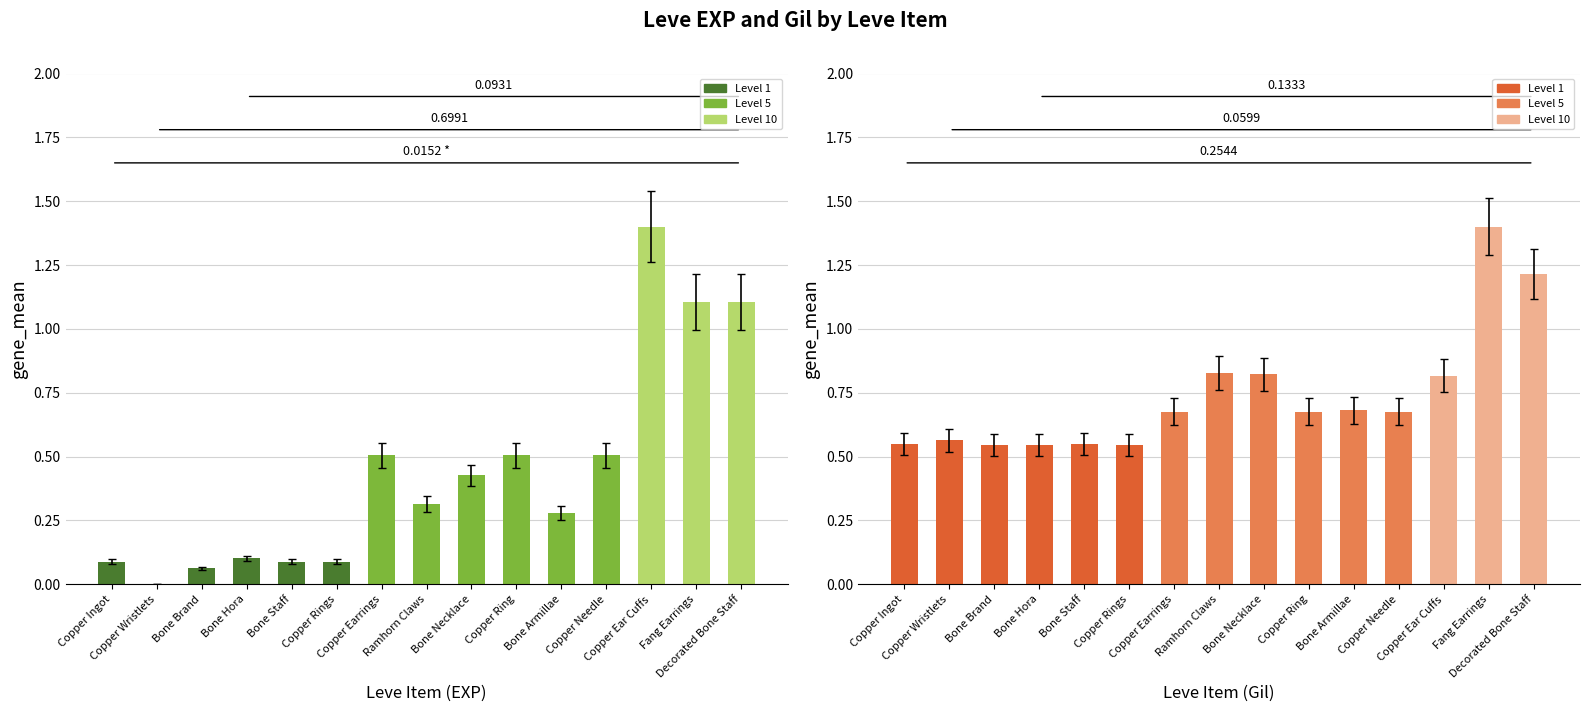

Rank the series by their average value, from highest to lowest.

Leve Gil, Leve EXP